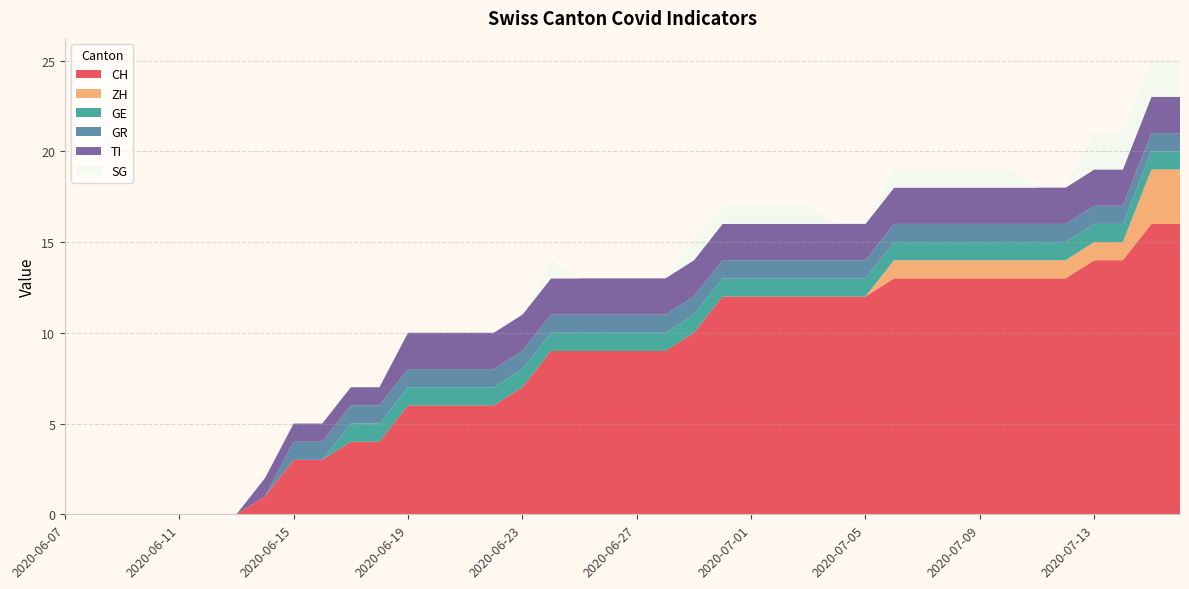

Reading left to right, transcribe all the data shown in this chart.

CH: 2020-06-07=0	2020-06-08=0	2020-06-09=0	2020-06-10=0	2020-06-11=0	2020-06-12=0	2020-06-13=0	2020-06-14=1	2020-06-15=3	2020-06-16=3	2020-06-17=4	2020-06-18=4	2020-06-19=6	2020-06-20=6	2020-06-21=6	2020-06-22=6	2020-06-23=7	2020-06-24=9	2020-06-25=9	2020-06-26=9	2020-06-27=9	2020-06-28=9	2020-06-29=10	2020-06-30=12	2020-07-01=12	2020-07-02=12	2020-07-03=12	2020-07-04=12	2020-07-05=12	2020-07-06=13	2020-07-07=13	2020-07-08=13	2020-07-09=13	2020-07-10=13	2020-07-11=13	2020-07-12=13	2020-07-13=14	2020-07-14=14	2020-07-15=16	2020-07-16=16
ZH: 2020-06-07=0	2020-06-08=0	2020-06-09=0	2020-06-10=0	2020-06-11=0	2020-06-12=0	2020-06-13=0	2020-06-14=0	2020-06-15=0	2020-06-16=0	2020-06-17=0	2020-06-18=0	2020-06-19=0	2020-06-20=0	2020-06-21=0	2020-06-22=0	2020-06-23=0	2020-06-24=0	2020-06-25=0	2020-06-26=0	2020-06-27=0	2020-06-28=0	2020-06-29=0	2020-06-30=0	2020-07-01=0	2020-07-02=0	2020-07-03=0	2020-07-04=0	2020-07-05=0	2020-07-06=1	2020-07-07=1	2020-07-08=1	2020-07-09=1	2020-07-10=1	2020-07-11=1	2020-07-12=1	2020-07-13=1	2020-07-14=1	2020-07-15=3	2020-07-16=3
GE: 2020-06-07=0	2020-06-08=0	2020-06-09=0	2020-06-10=0	2020-06-11=0	2020-06-12=0	2020-06-13=0	2020-06-14=0	2020-06-15=0	2020-06-16=0	2020-06-17=1	2020-06-18=1	2020-06-19=1	2020-06-20=1	2020-06-21=1	2020-06-22=1	2020-06-23=1	2020-06-24=1	2020-06-25=1	2020-06-26=1	2020-06-27=1	2020-06-28=1	2020-06-29=1	2020-06-30=1	2020-07-01=1	2020-07-02=1	2020-07-03=1	2020-07-04=1	2020-07-05=1	2020-07-06=1	2020-07-07=1	2020-07-08=1	2020-07-09=1	2020-07-10=1	2020-07-11=1	2020-07-12=1	2020-07-13=1	2020-07-14=1	2020-07-15=1	2020-07-16=1
GR: 2020-06-07=0	2020-06-08=0	2020-06-09=0	2020-06-10=0	2020-06-11=0	2020-06-12=0	2020-06-13=0	2020-06-14=0	2020-06-15=1	2020-06-16=1	2020-06-17=1	2020-06-18=1	2020-06-19=1	2020-06-20=1	2020-06-21=1	2020-06-22=1	2020-06-23=1	2020-06-24=1	2020-06-25=1	2020-06-26=1	2020-06-27=1	2020-06-28=1	2020-06-29=1	2020-06-30=1	2020-07-01=1	2020-07-02=1	2020-07-03=1	2020-07-04=1	2020-07-05=1	2020-07-06=1	2020-07-07=1	2020-07-08=1	2020-07-09=1	2020-07-10=1	2020-07-11=1	2020-07-12=1	2020-07-13=1	2020-07-14=1	2020-07-15=1	2020-07-16=1
TI: 2020-06-07=0	2020-06-08=0	2020-06-09=0	2020-06-10=0	2020-06-11=0	2020-06-12=0	2020-06-13=0	2020-06-14=1	2020-06-15=1	2020-06-16=1	2020-06-17=1	2020-06-18=1	2020-06-19=2	2020-06-20=2	2020-06-21=2	2020-06-22=2	2020-06-23=2	2020-06-24=2	2020-06-25=2	2020-06-26=2	2020-06-27=2	2020-06-28=2	2020-06-29=2	2020-06-30=2	2020-07-01=2	2020-07-02=2	2020-07-03=2	2020-07-04=2	2020-07-05=2	2020-07-06=2	2020-07-07=2	2020-07-08=2	2020-07-09=2	2020-07-10=2	2020-07-11=2	2020-07-12=2	2020-07-13=2	2020-07-14=2	2020-07-15=2	2020-07-16=2
SG: 2020-06-07=0	2020-06-08=0	2020-06-09=0	2020-06-10=0	2020-06-11=0	2020-06-12=0	2020-06-13=0	2020-06-14=0	2020-06-15=0	2020-06-16=0	2020-06-17=0	2020-06-18=0	2020-06-19=0	2020-06-20=0	2020-06-21=0	2020-06-22=0	2020-06-23=0	2020-06-24=1	2020-06-25=0	2020-06-26=0	2020-06-27=0	2020-06-28=0	2020-06-29=1	2020-06-30=1	2020-07-01=1	2020-07-02=1	2020-07-03=1	2020-07-04=0	2020-07-05=0	2020-07-06=1	2020-07-07=1	2020-07-08=1	2020-07-09=1	2020-07-10=1	2020-07-11=0	2020-07-12=0	2020-07-13=2	2020-07-14=2	2020-07-15=2	2020-07-16=2